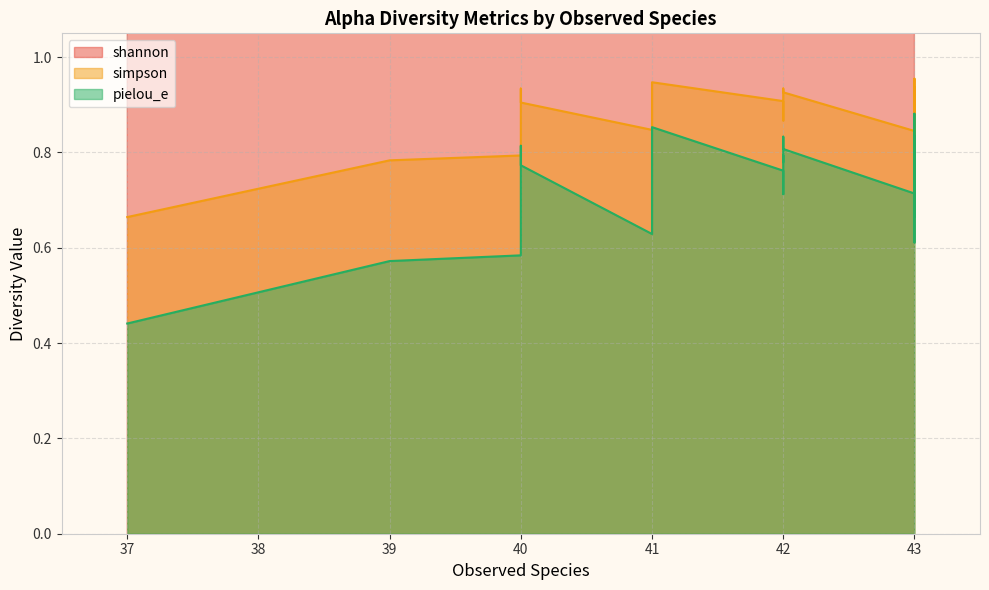

True or false: pielou_e has a value of 0.8 at 41.

True